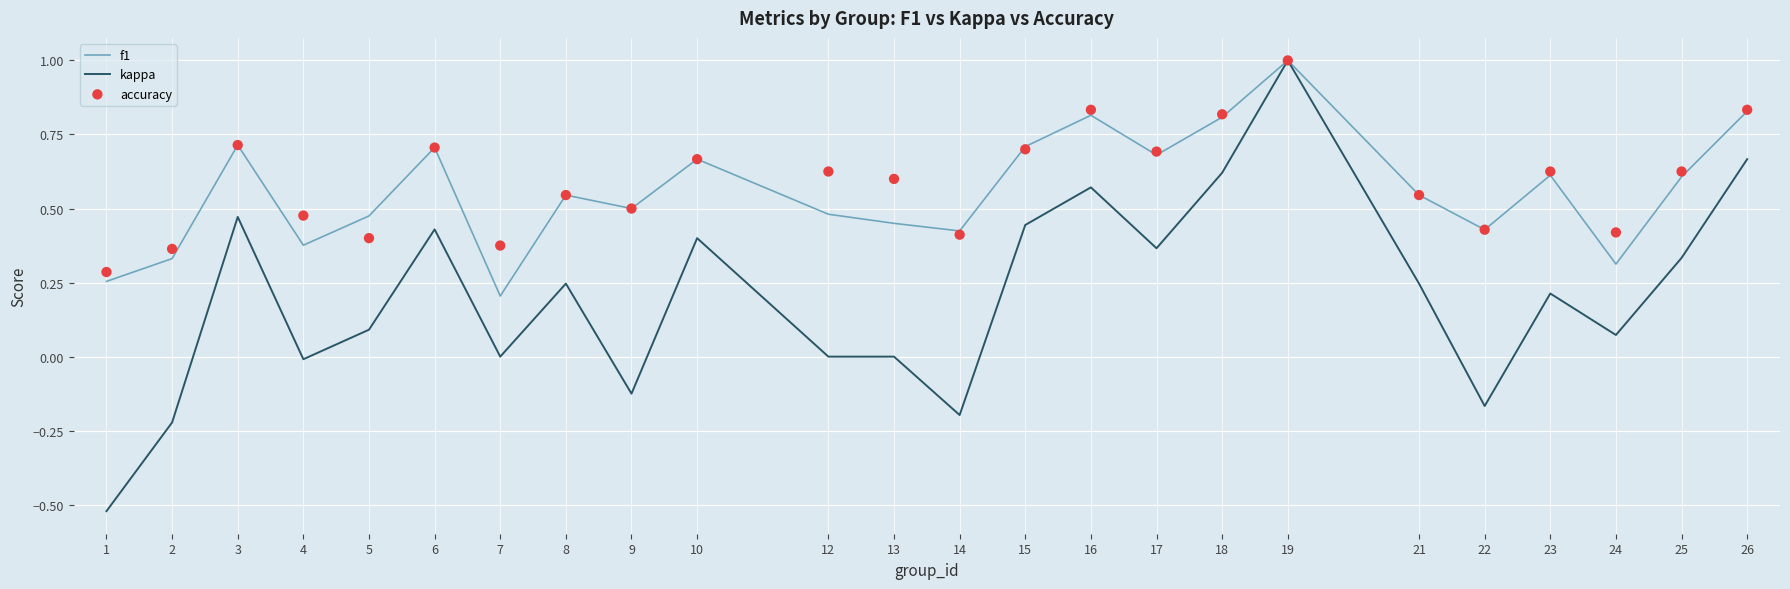

Is the value of accuracy at 17 greater than the value of kappa at 23?

Yes